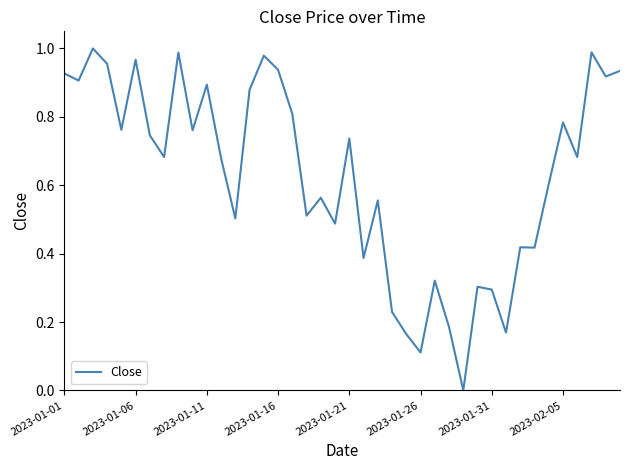

Is it true that the value at 2023-01-06 is 0.3?

False